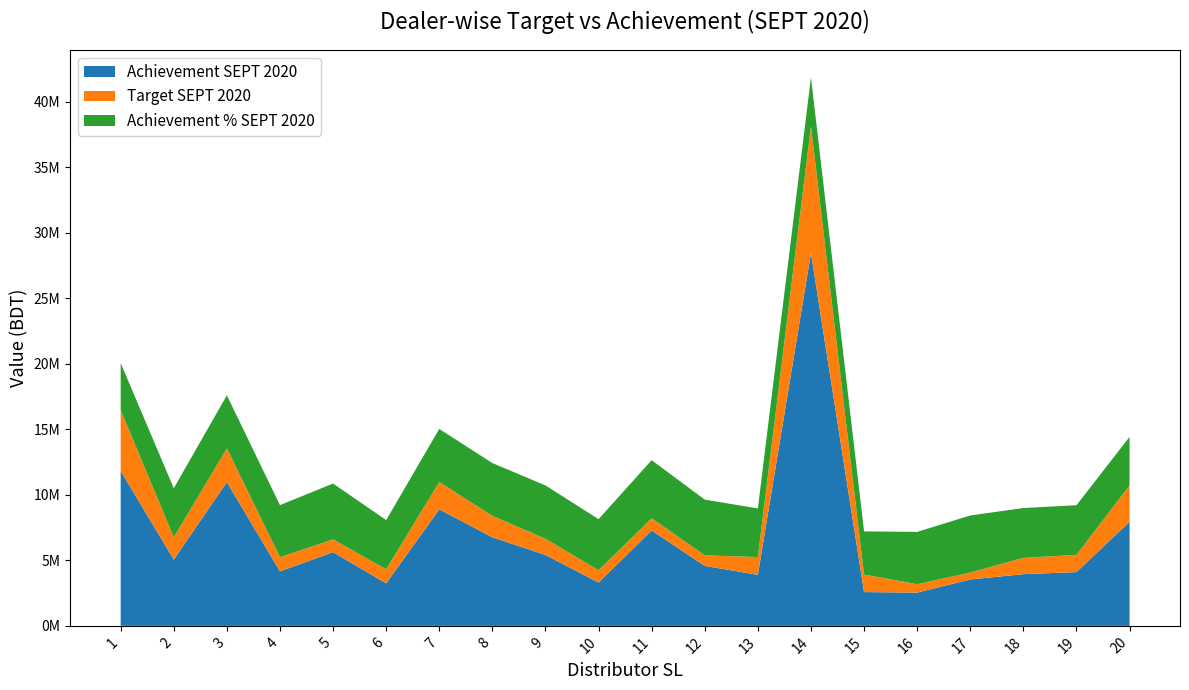

Reading left to right, list all the values displayed in this chart.

Target SEPT 2020: 1=16461434.1	2=6761691.2	3=13537590.3	4=5241504.0	5=6598824.4	6=4313338.6	7=10973381.2	8=8395557.5	9=6646210.3	10=4243027.0	11=8210384.8	12=5379071.2	13=5250101.0	14=38117944.1	15=3916885.2	16=3179564.9	17=4067875.9	18=5188390.3	19=5416709.6	20=10710340.3
Achievement SEPT 2020: 1=11827116.4	2=5053335.0	3=10970291.9	4=4161188.6	5=5624054.8	6=3242033.3	7=8895038.0	8=6759502.5	9=5408693.6	10=3308069.8	11=7281215.2	12=4575045.7	13=3894878.4	14=28451231.3	15=2577489.1	16=2537329.6	17=3543119.9	18=3944335.7	19=4104106.8	20=7941719.2
Achievement % SEPT 2020: 1=0.7	2=0.7	3=0.8	4=0.8	5=0.9	6=0.8	7=0.8	8=0.8	9=0.8	10=0.8	11=0.9	12=0.9	13=0.7	14=0.7	15=0.7	16=0.8	17=0.9	18=0.8	19=0.8	20=0.7